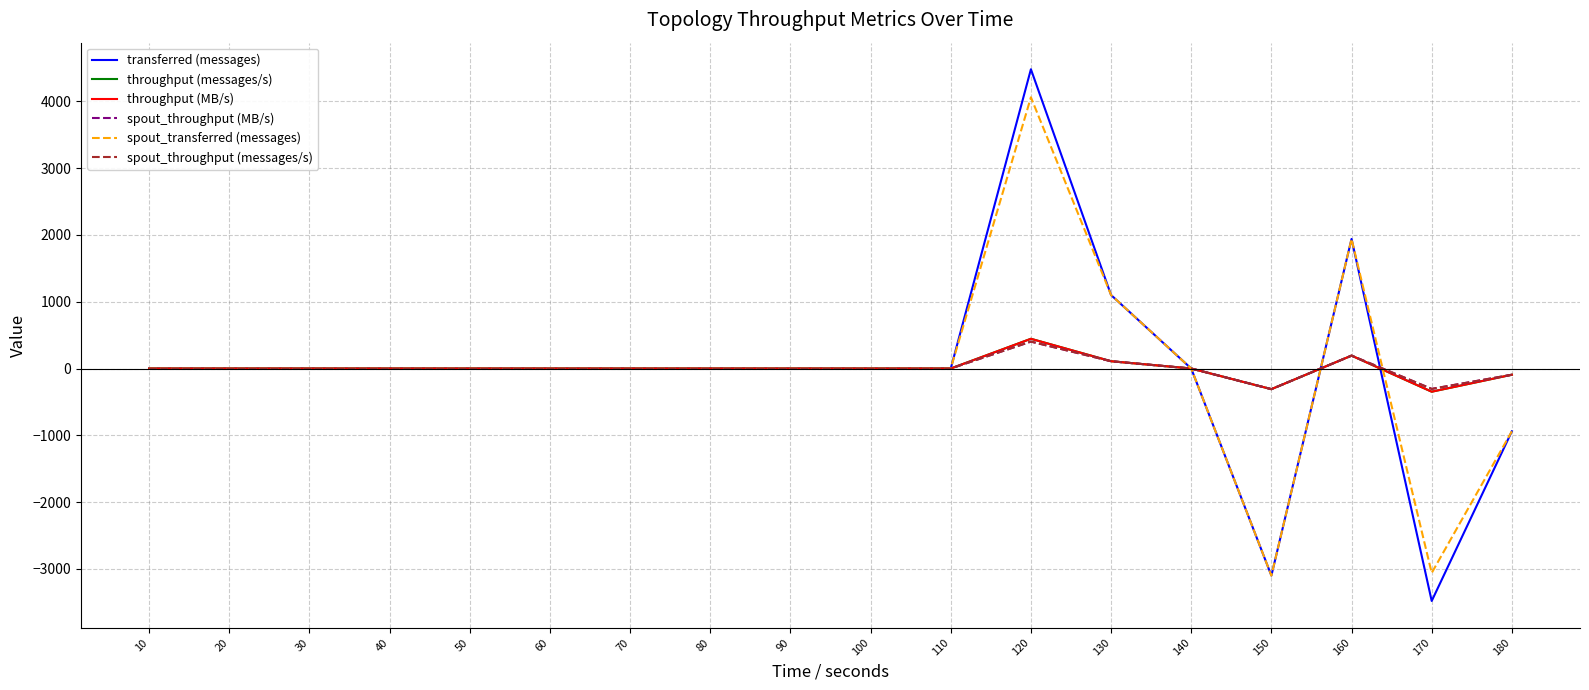

Does the chart have visible grid lines?

Yes